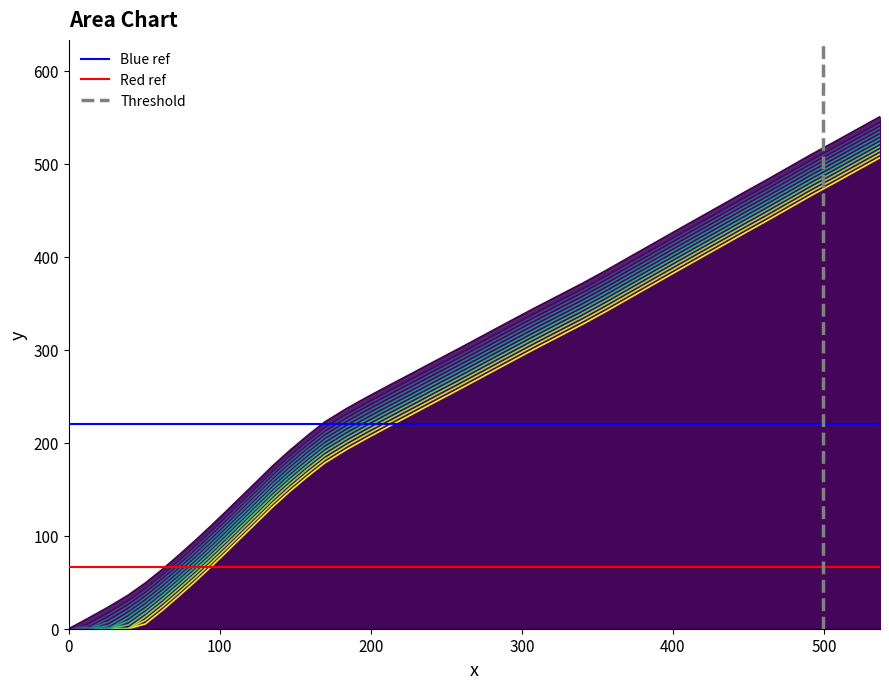

Which series has the largest total across all categories?

Blue ref